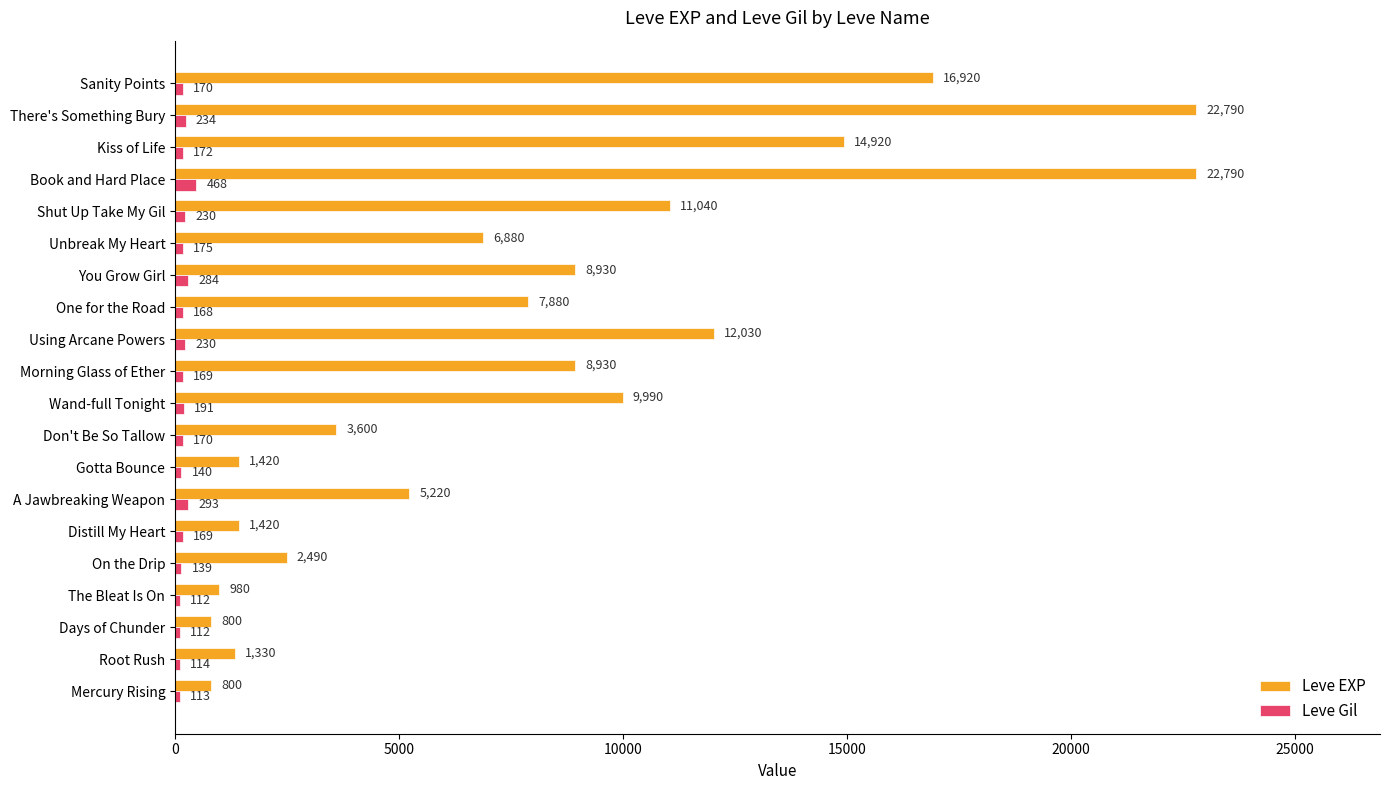

What is the greatest value displayed?

22790